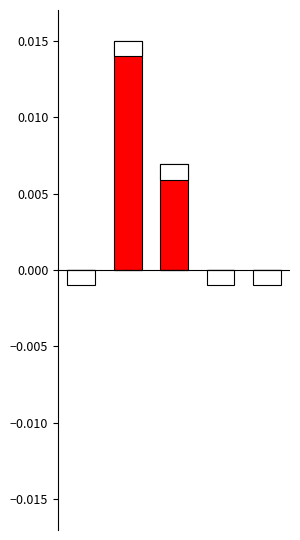

List the series in order of their overall mean, lowest first.

col_1_neg, col_1_pos